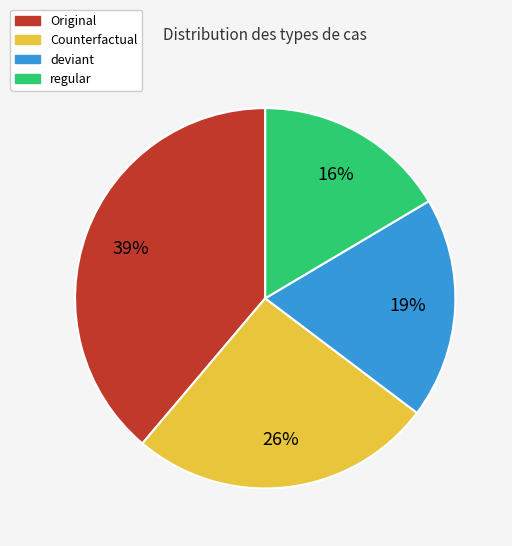

How many slices are in this pie chart?

4